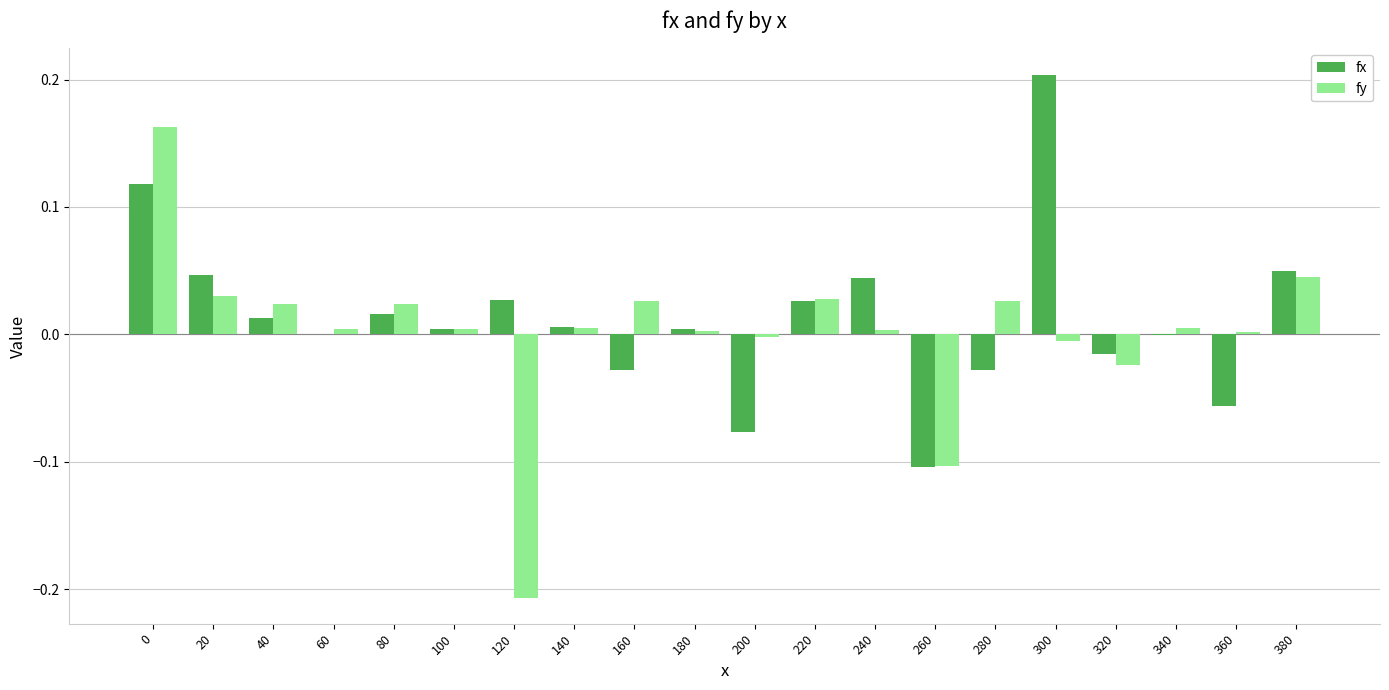

At which label does fx reach its peak?

300